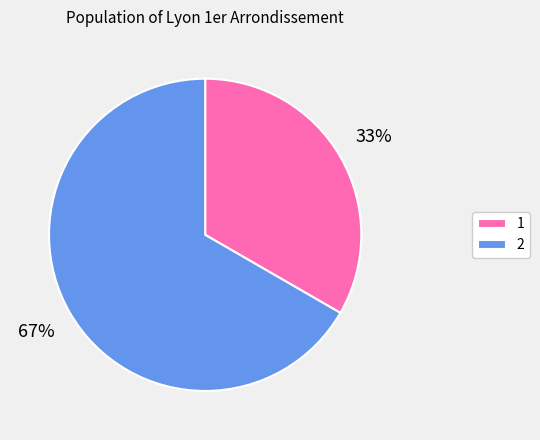

Is 1 the majority of the pie?

No